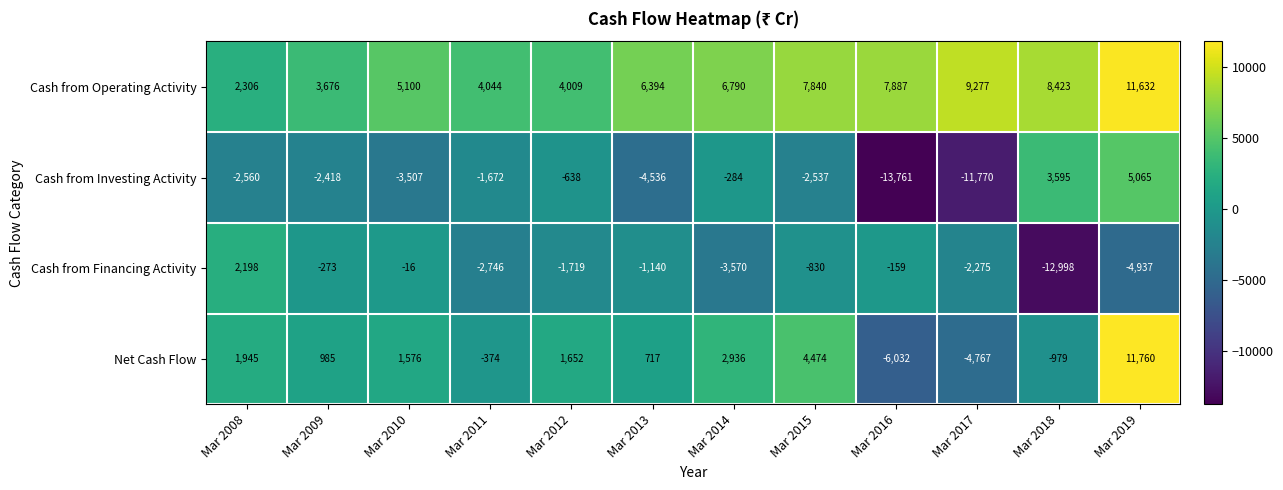

List the series in order of their peak value, lowest first.

Cash from Financing Activity, Cash from Investing Activity, Cash from Operating Activity, Net Cash Flow